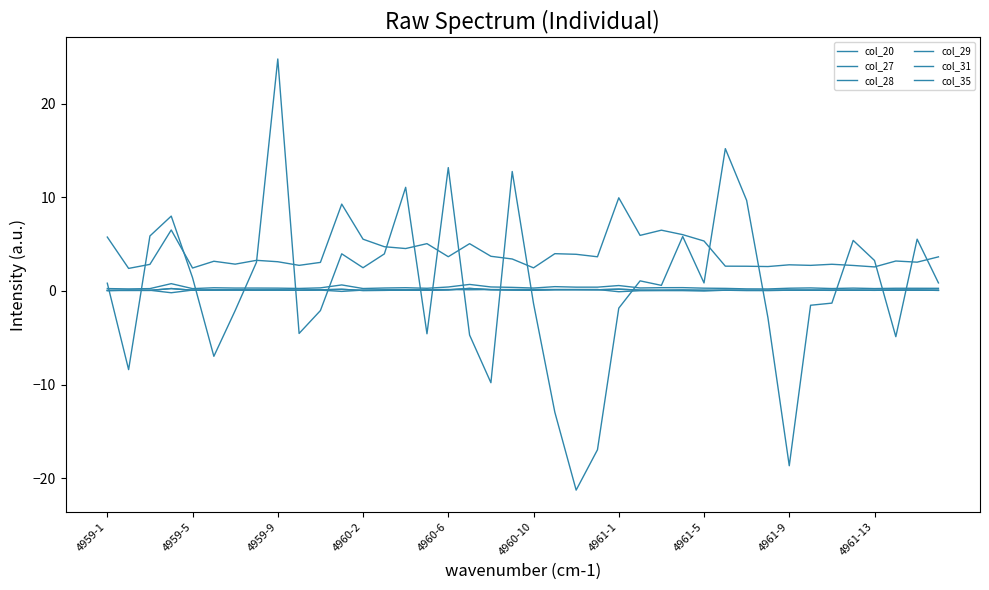

How many negative values does the col_35 series have?

18